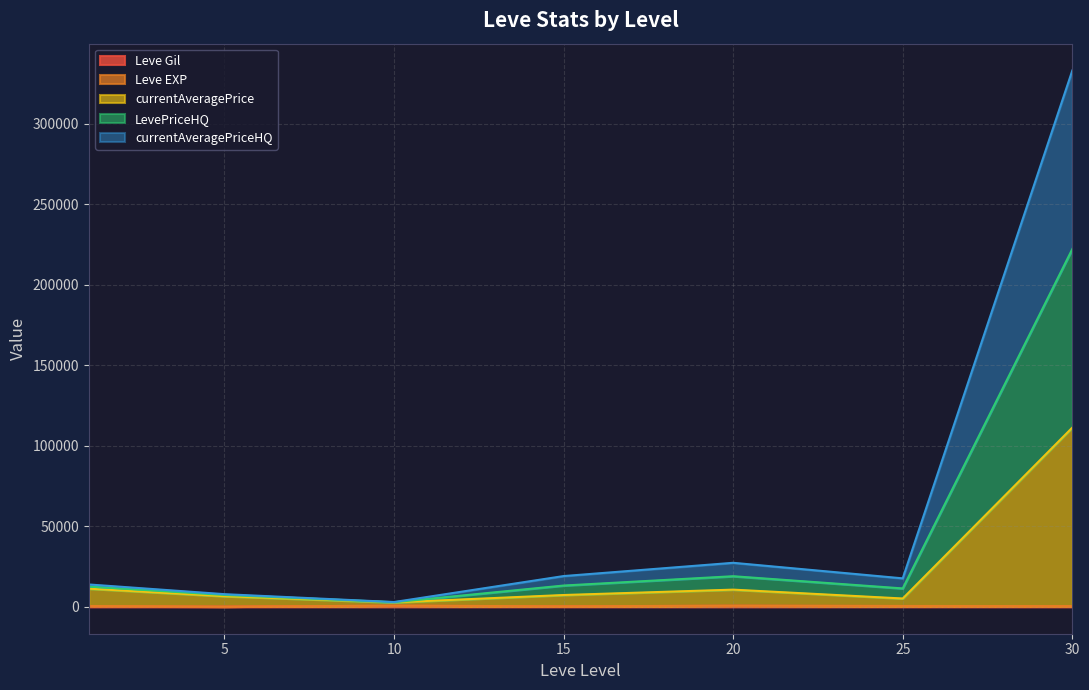

At which category is the sum across all series the highest?

30